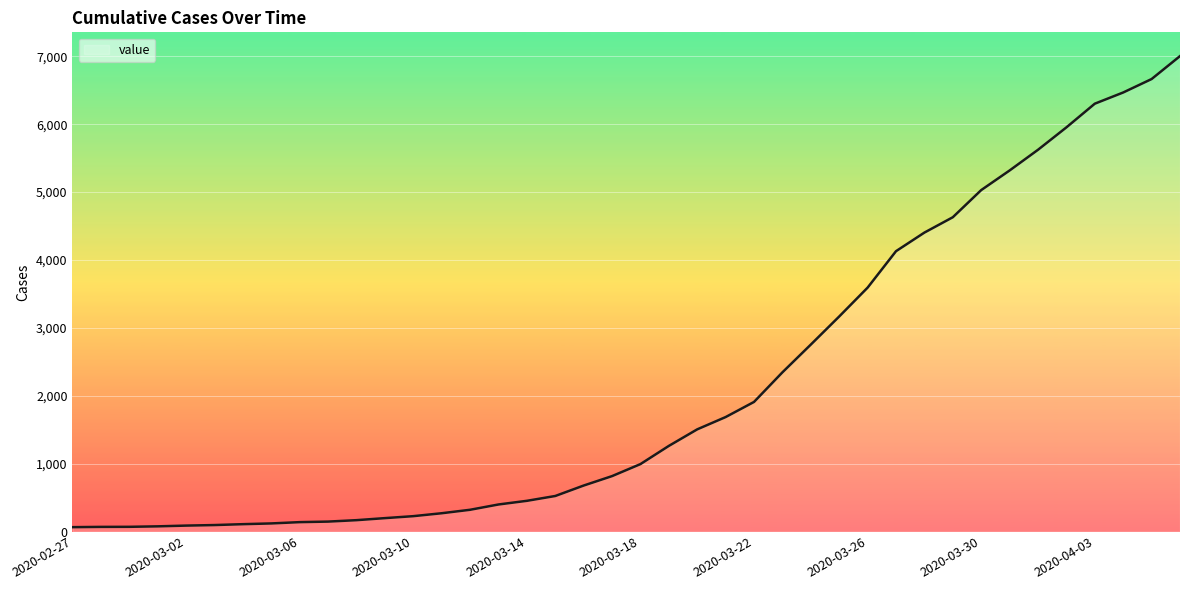

How many values are below 993?

20